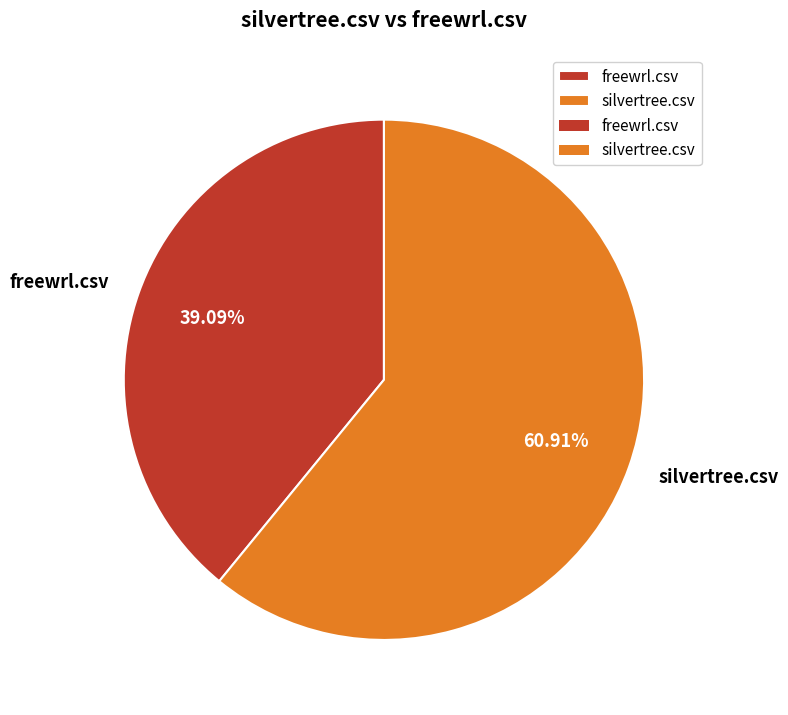

To the nearest percent, what portion does silvertree.csv represent?

61%